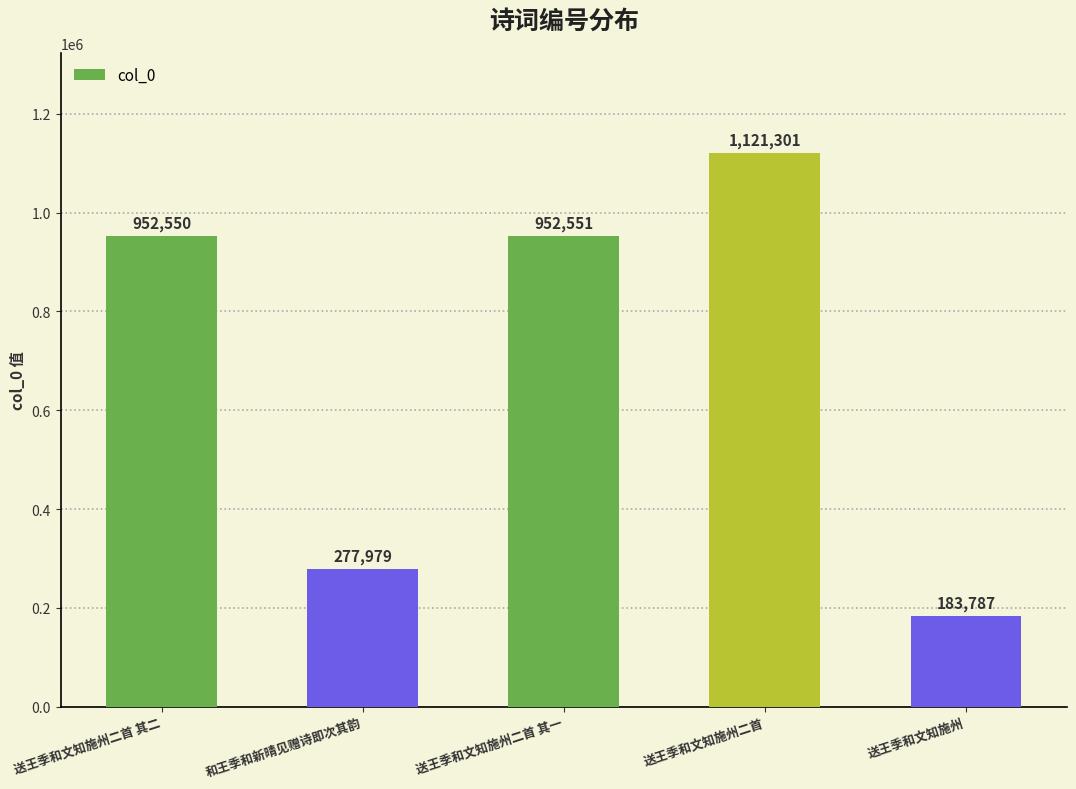

What is the label of the 3rd bar from the left?

送王季和文知施州二首 其一